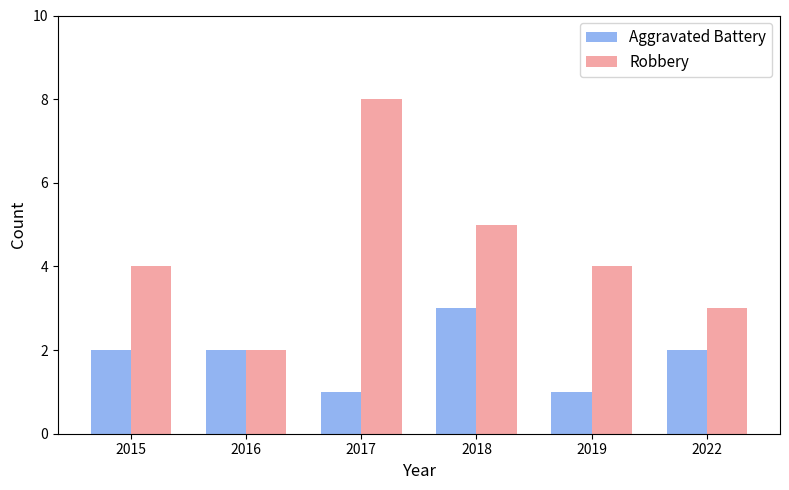

Read the Robbery value at 2017.

8